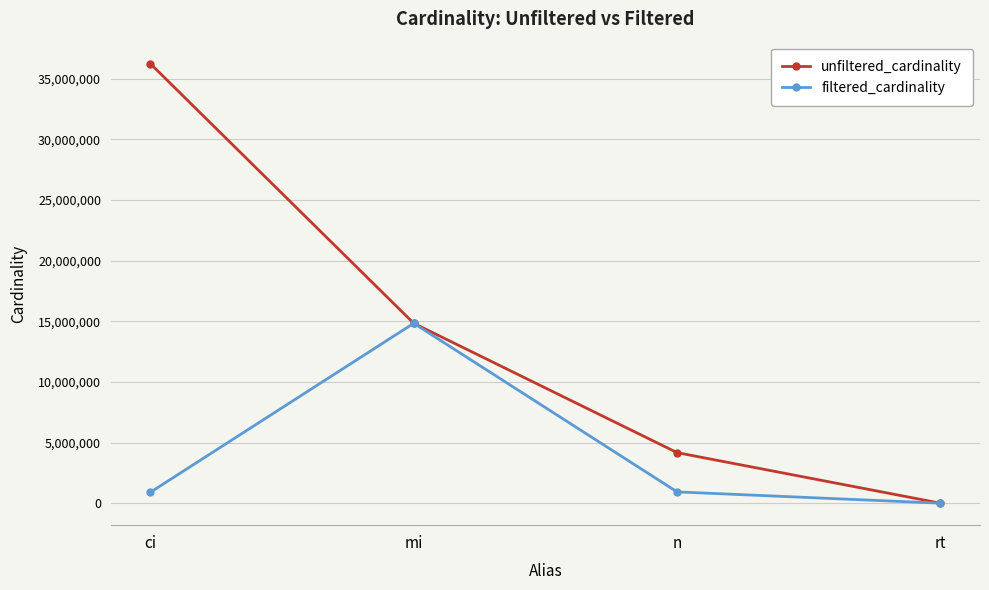

Is it true that unfiltered_cardinality equals 12 at rt?

True